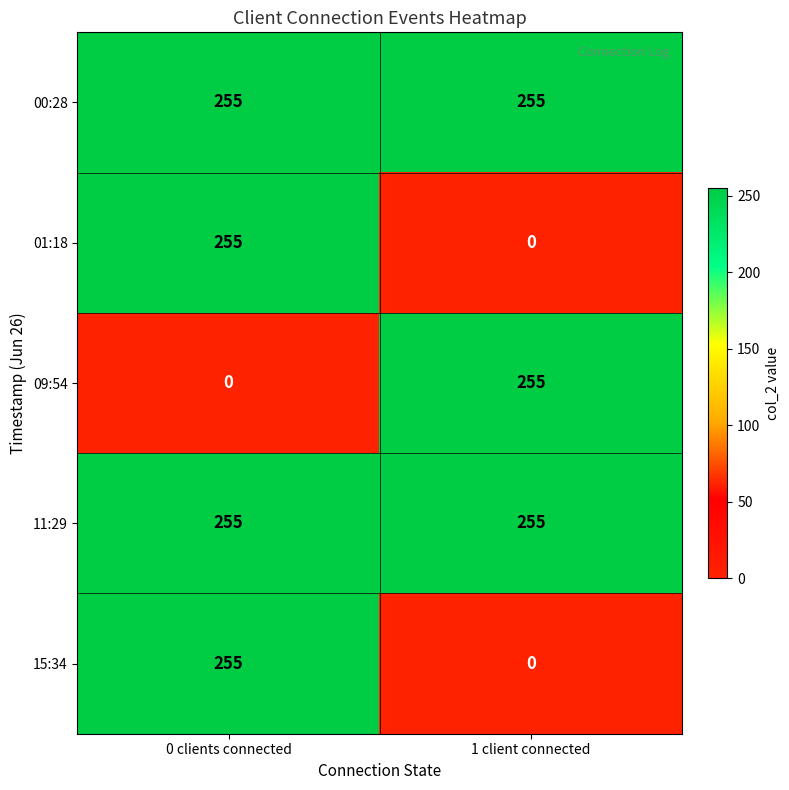

At which label is 09:54 closest to 127?

0 clients connected